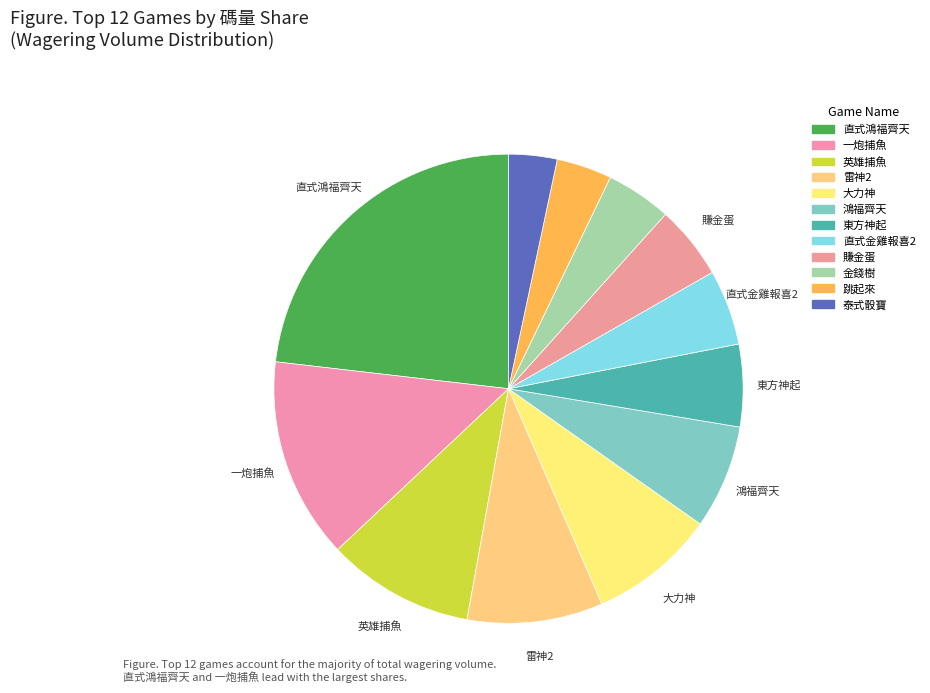

How many slices are in this pie chart?

12